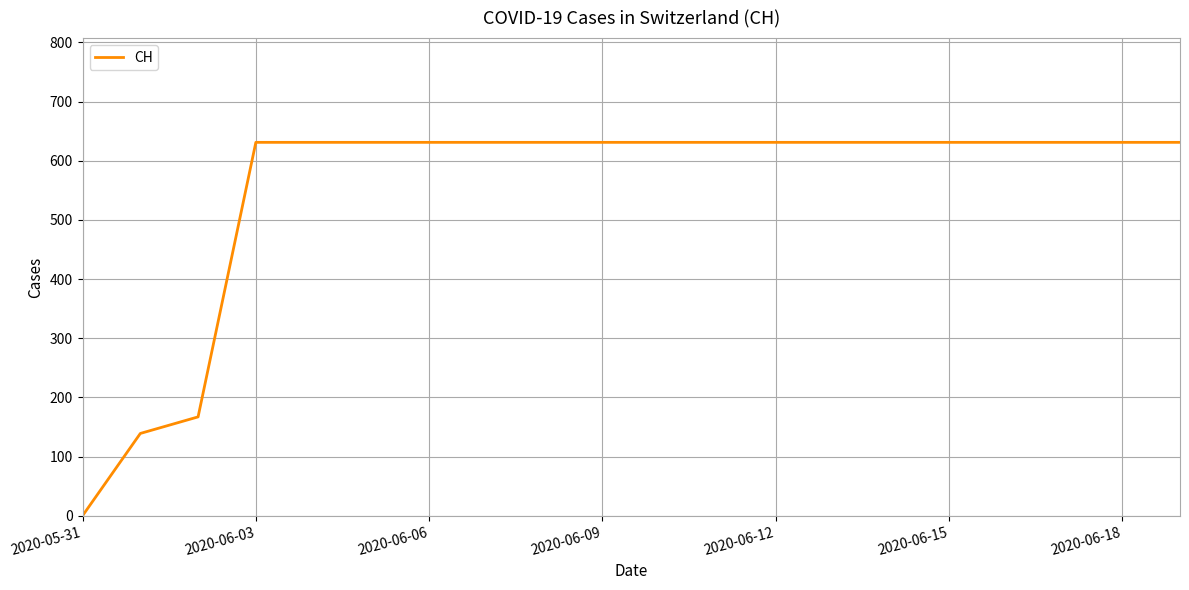

Is this an area chart (filled region under the line)?

No